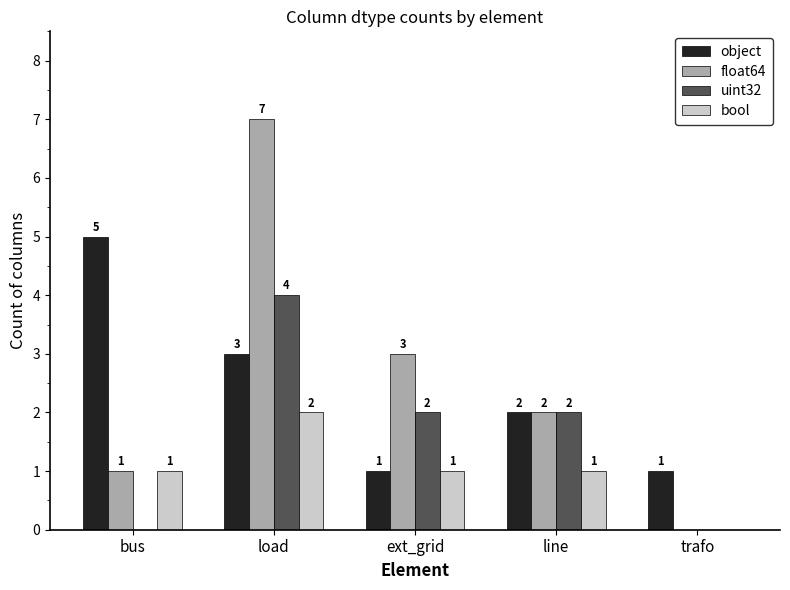

Reading right to left, list all the values displayed in this chart.

object: trafo=1	line=2	ext_grid=1	load=3	bus=5
float64: trafo=0	line=2	ext_grid=3	load=7	bus=1
uint32: trafo=0	line=2	ext_grid=2	load=4	bus=0
bool: trafo=0	line=1	ext_grid=1	load=2	bus=1